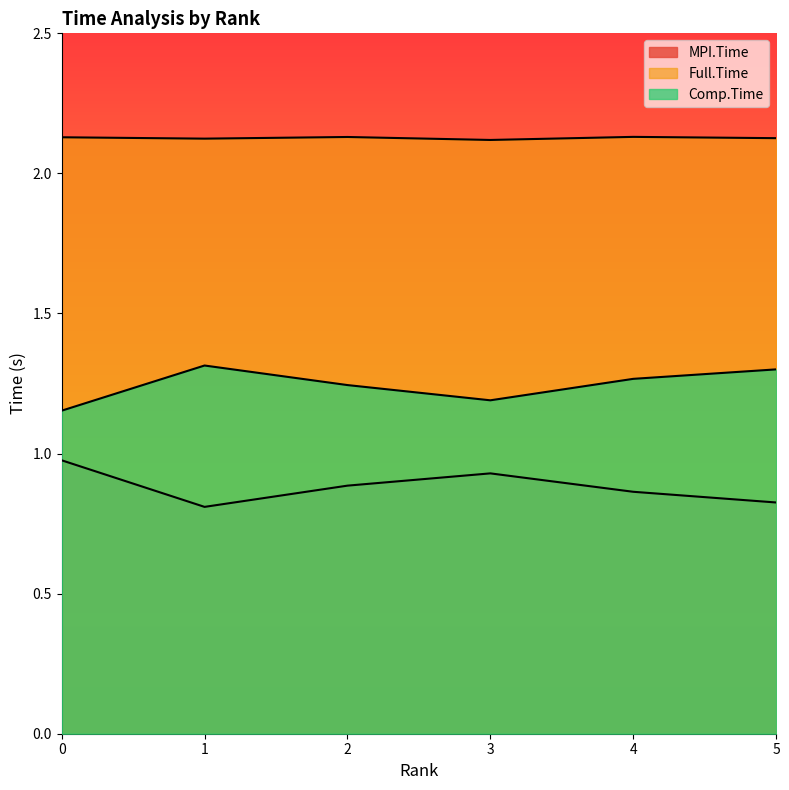

True or false: MPI.Time has a value of 0.3 at 0.

False